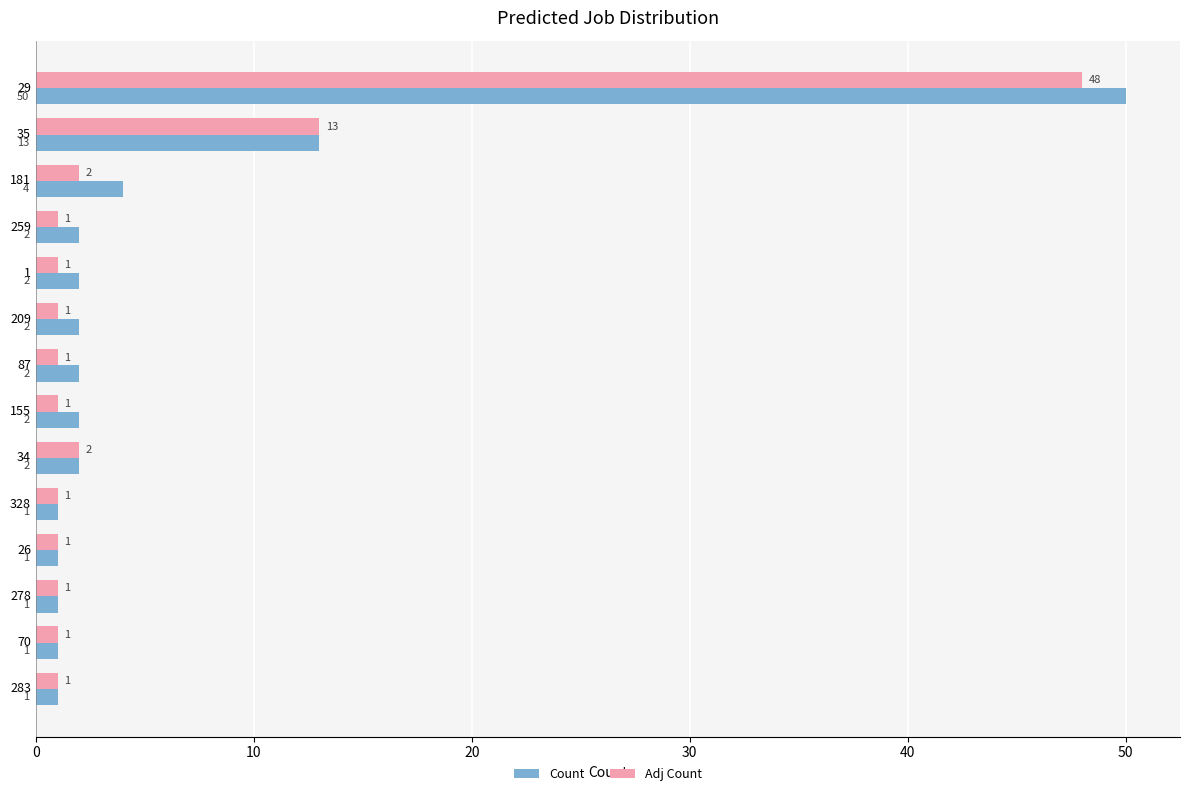

List the series in order of their overall mean, lowest first.

Adj Count, Count